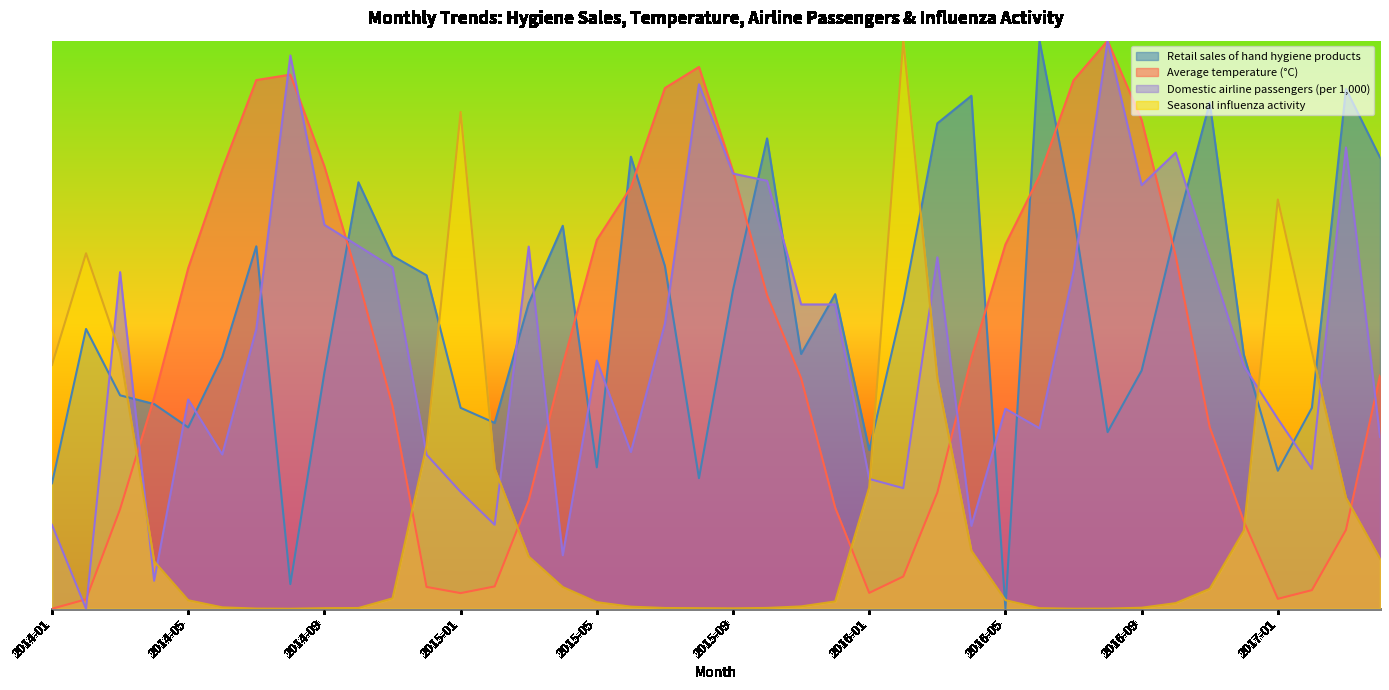

What is the label of the 23rd point from the right?

2015-06